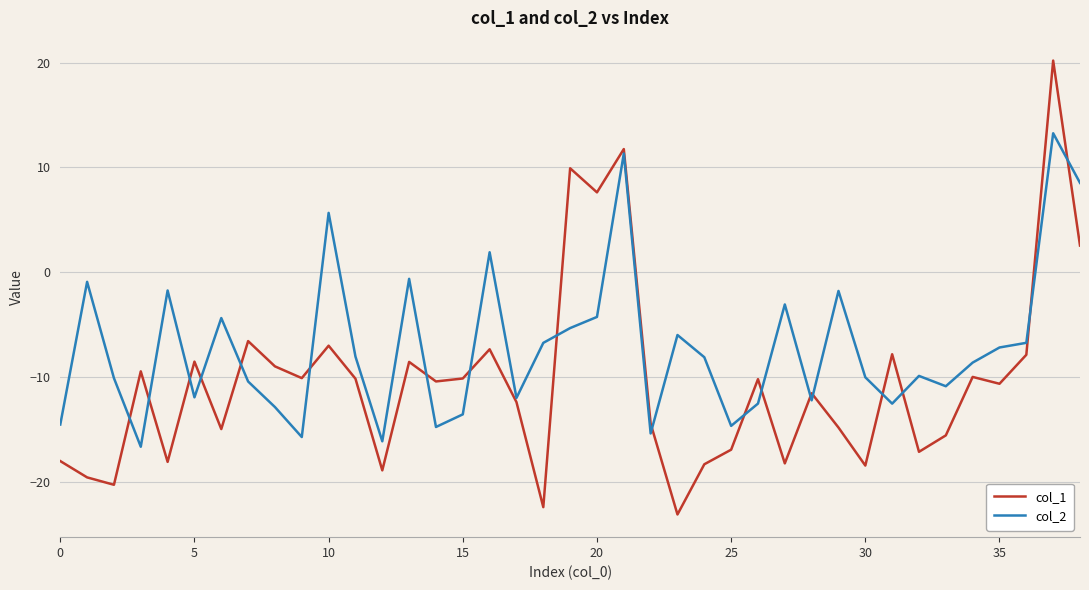

How many values in col_1 are above zero?

5